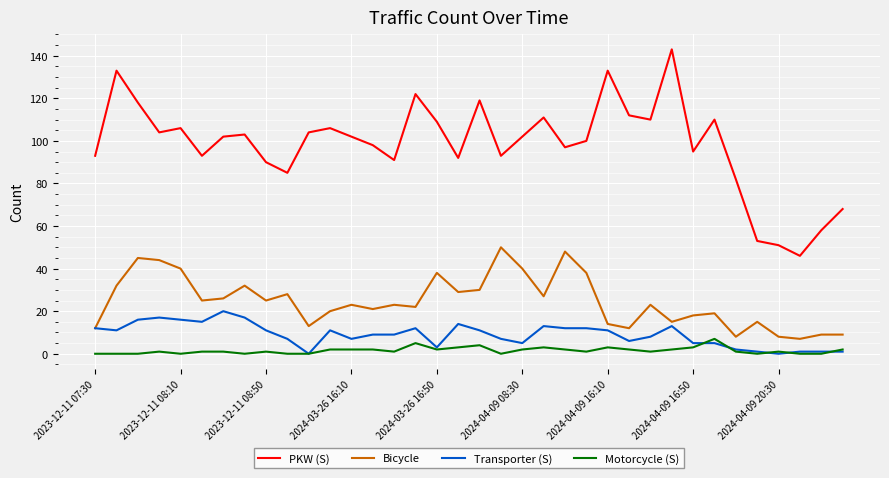

True or false: PKW (S) and Bicycle intersect in this chart.

False